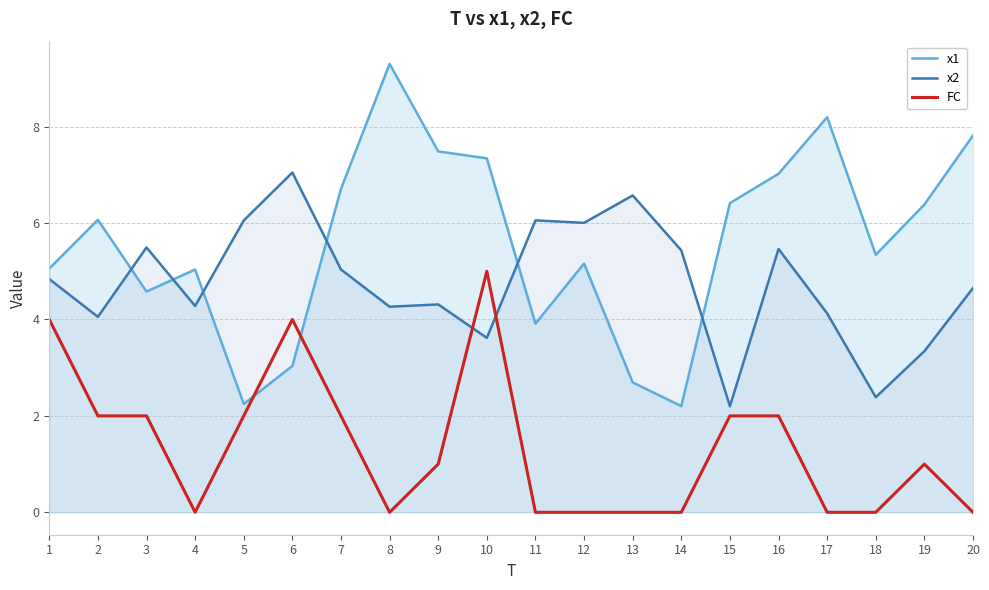

What is the difference between the maximum and second lowest values in the FC series?

5.0